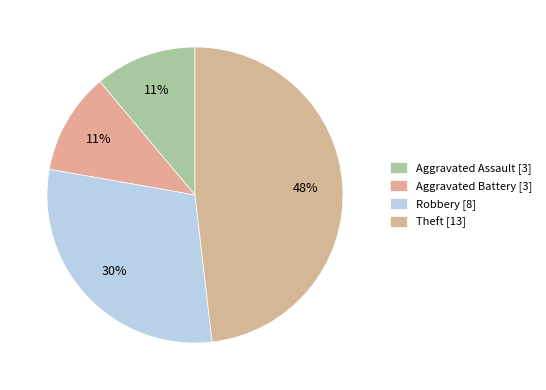

Combined, do Aggravated Assault and Aggravated Battery account for over 50%?

No